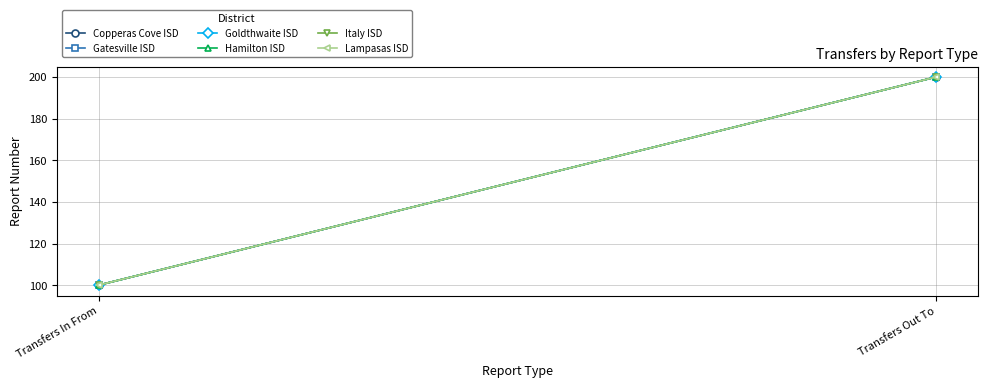

The value of Lampasas ISD at Transfers In From is 141. True or false?

False